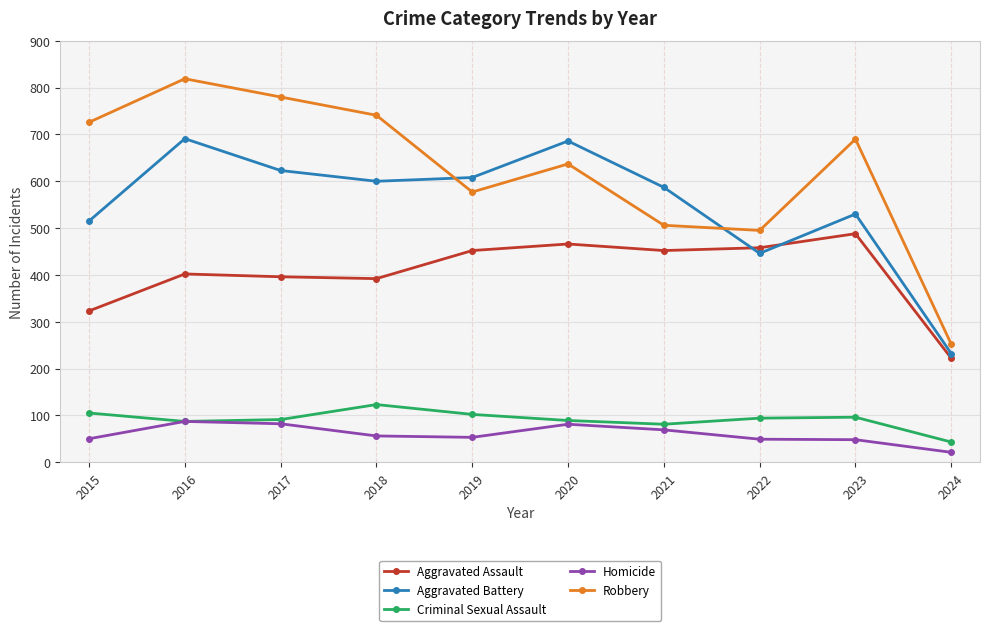

At which category is the sum across all series the highest?

2016